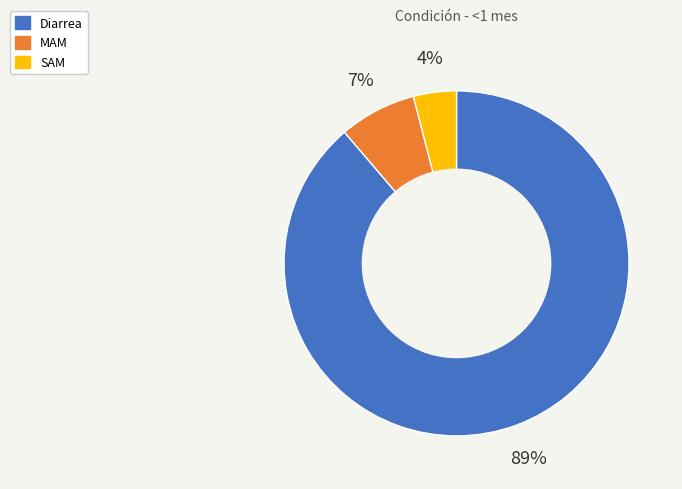

Which has a higher value, Diarrea or MAM?

Diarrea